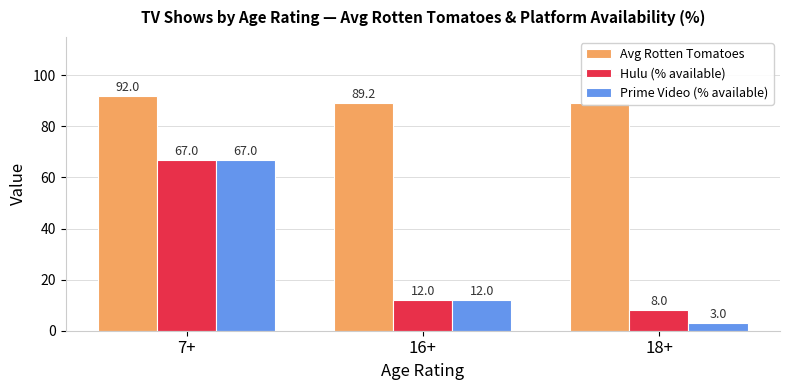

What is the total value across all series at 18+?

100.0